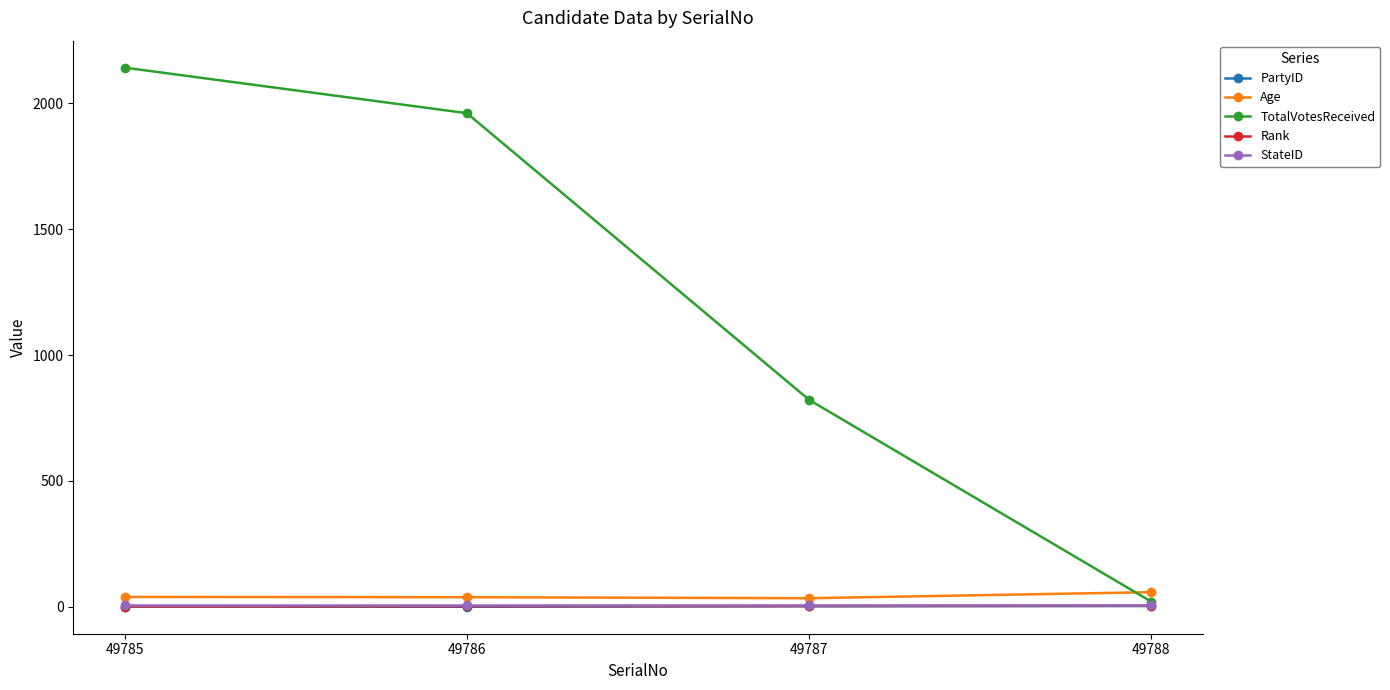

At how many categories does at least one series exceed 360?

3